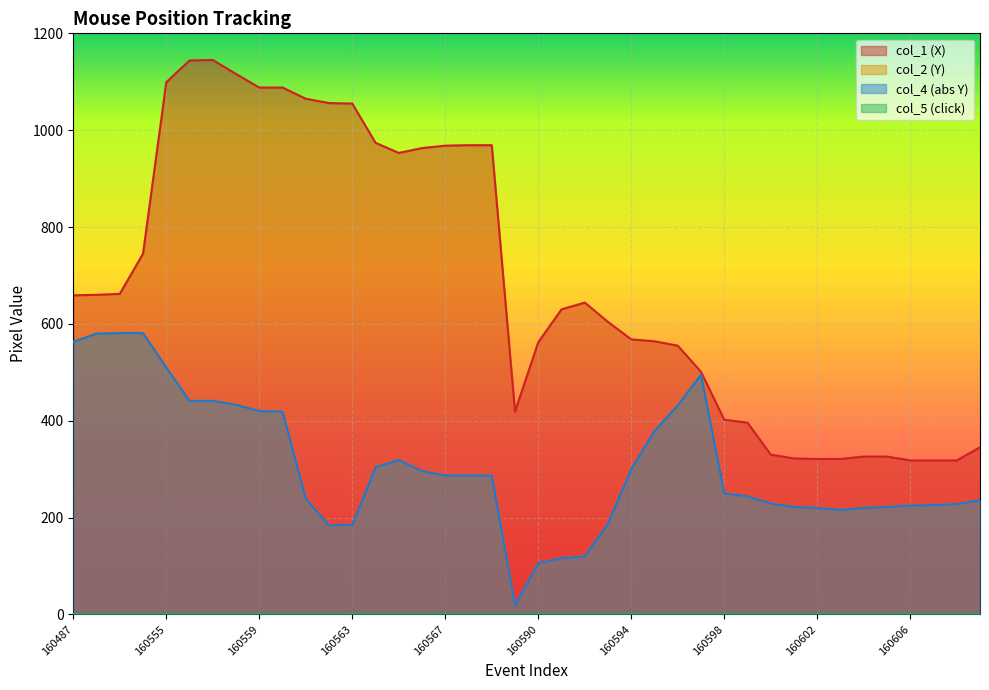

At which label is col_2 closest to 300?

160594